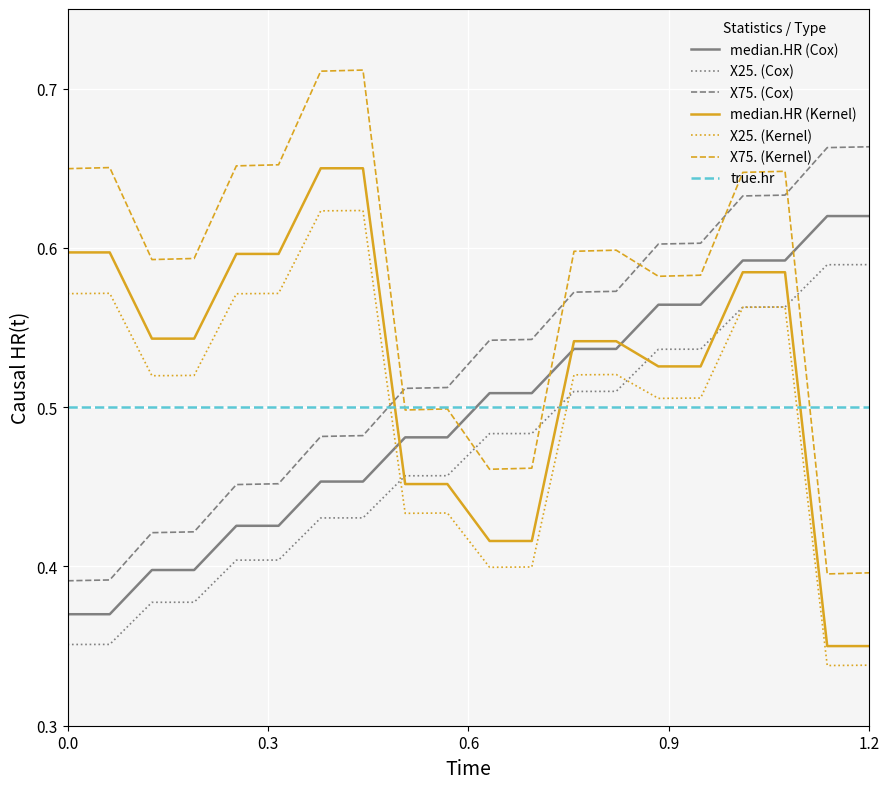

True or false: X75. (Cox) and true.hr intersect in this chart.

True